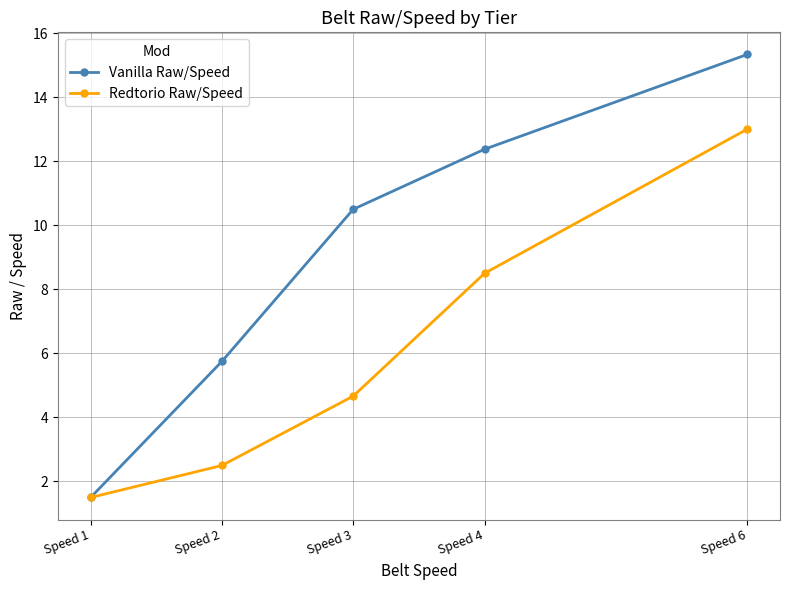

How many data points in Redtorio Raw/Speed are above 4?

3